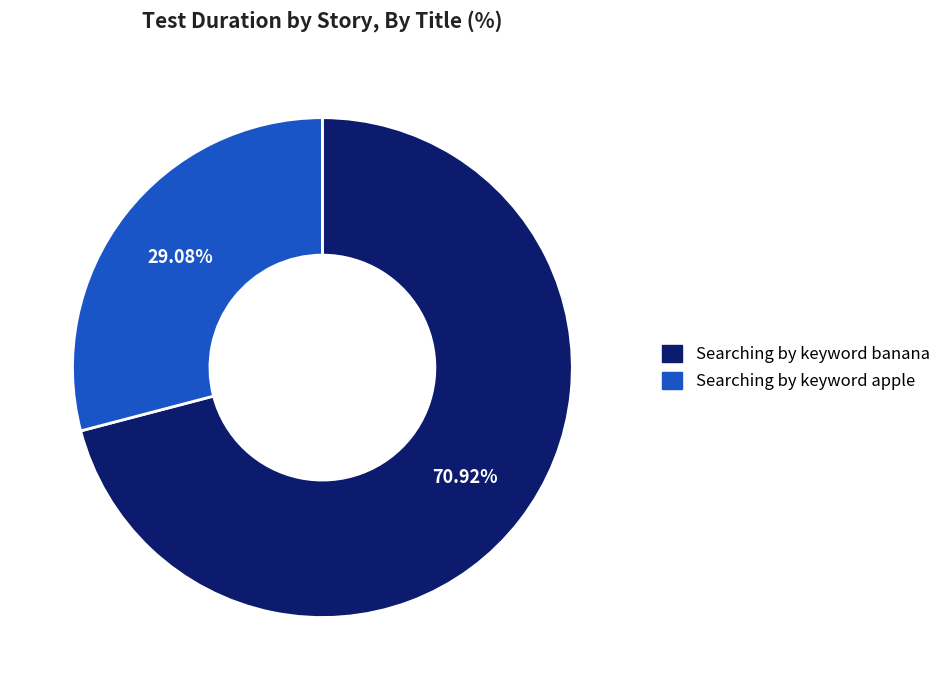

True or false: Searching by keyword banana accounts for 61% of the total.

False